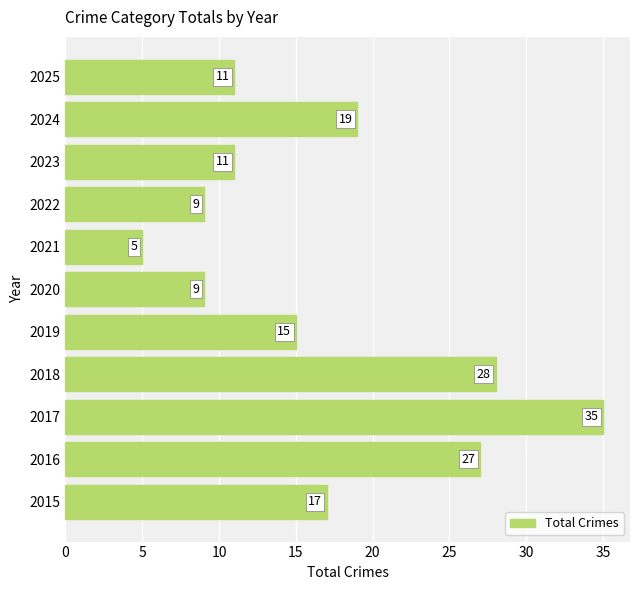

How many data points does each series have?

11